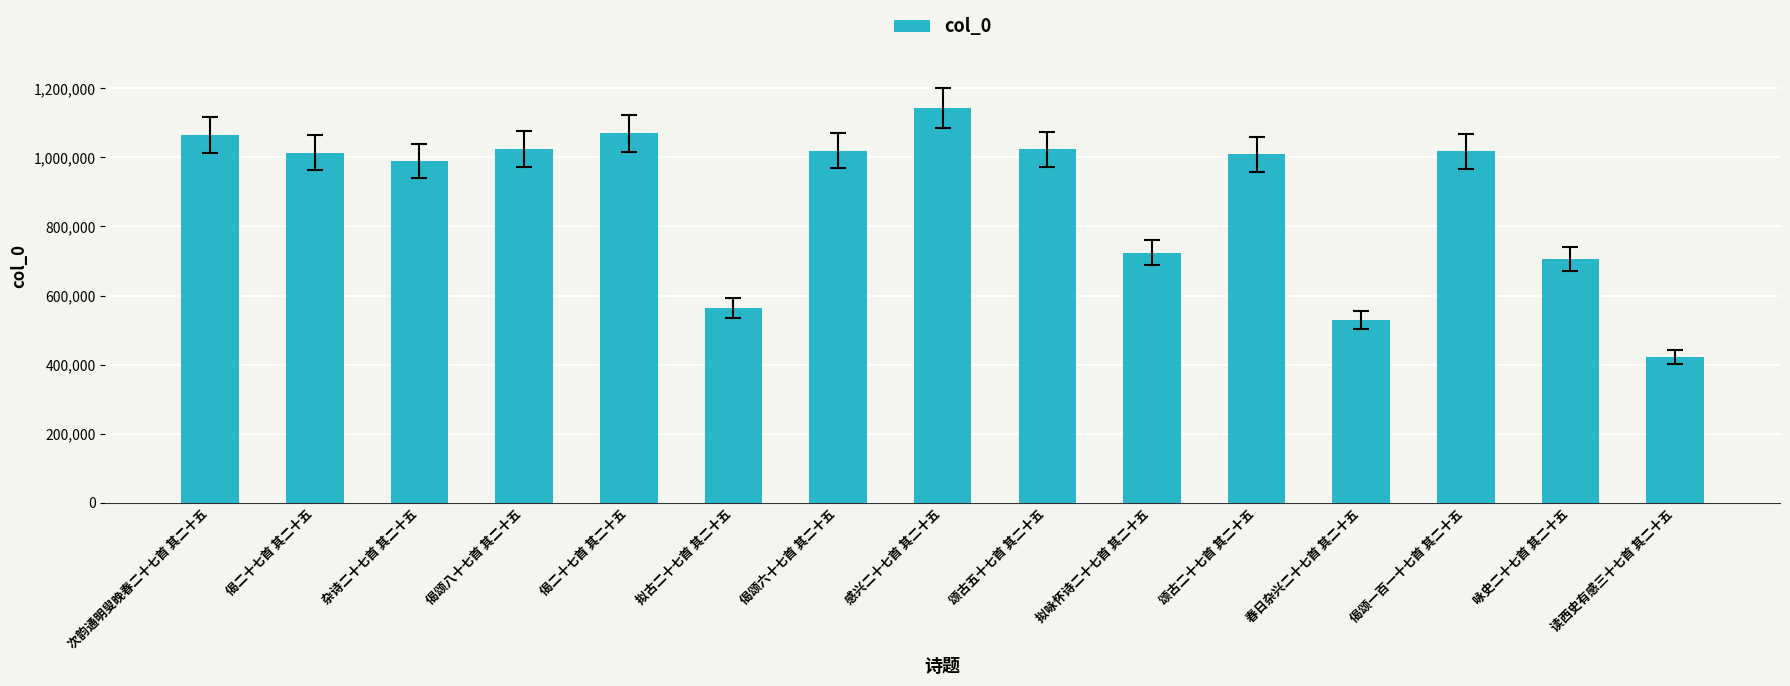

Reading left to right, transcribe all the data shown in this chart.

1064943	1014101	988607	1024020	1069699	564124	1019807	1142452	1023298	723542	1009222	529503	1017774	706154	422307